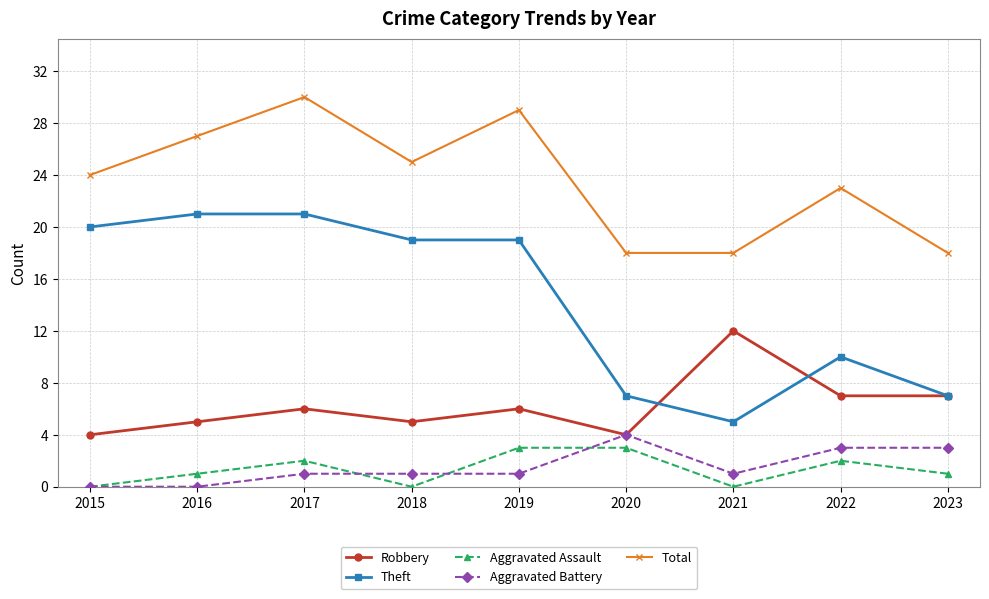

True or false: Aggravated Assault and Total intersect in this chart.

False